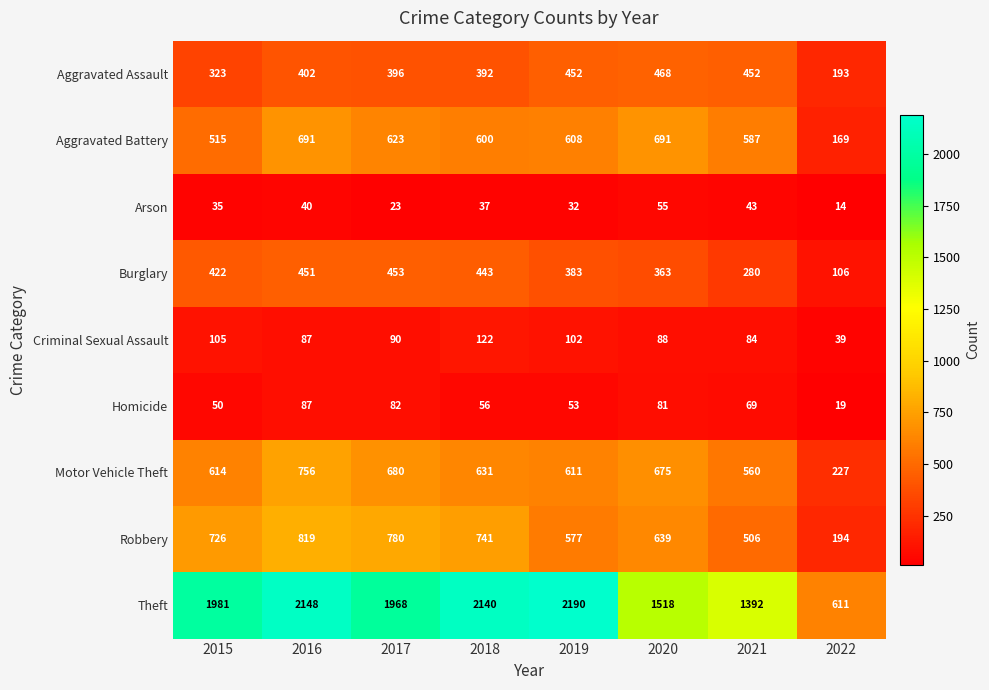

What is the average value of the Theft series?

1744